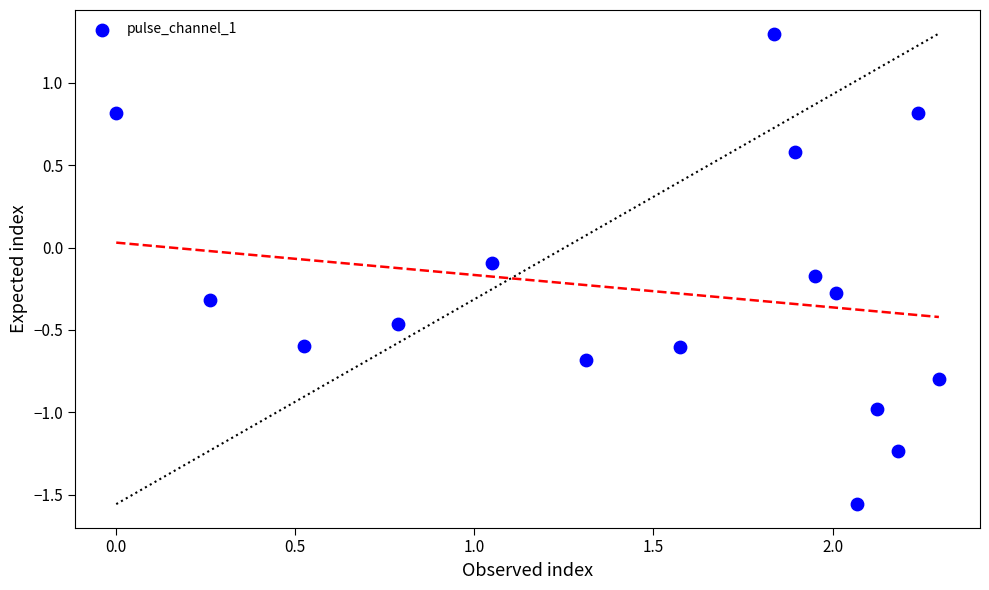

What is the range of X values (max minus min)?

2.3